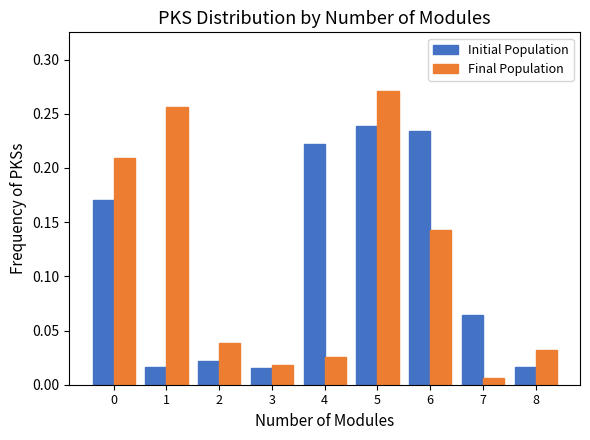

The Final Population series shows 0.4 at 5. True or false?

False